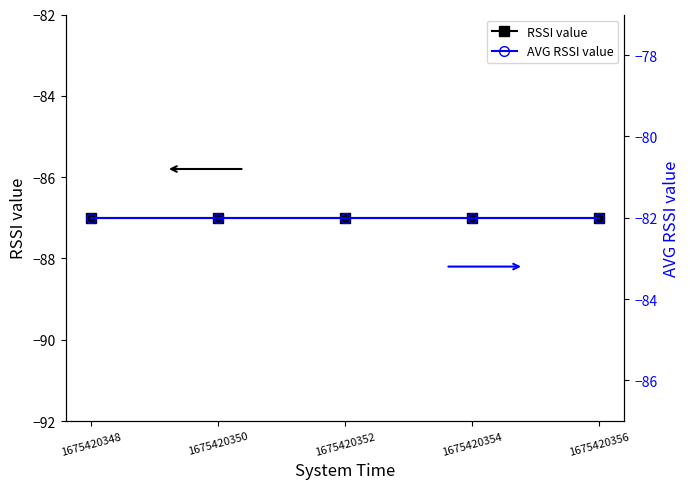

What is the value of the RSSI value point at the 4th from the left?

-87